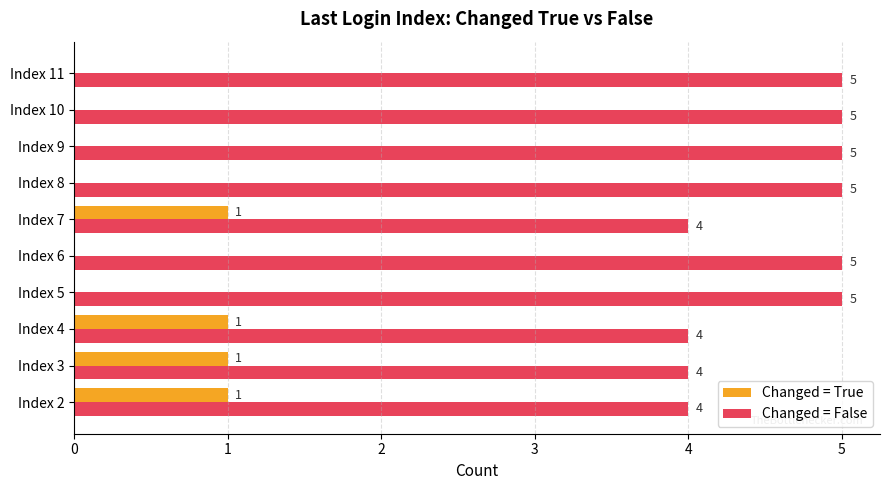

Which series has the largest total across all categories?

Changed = False